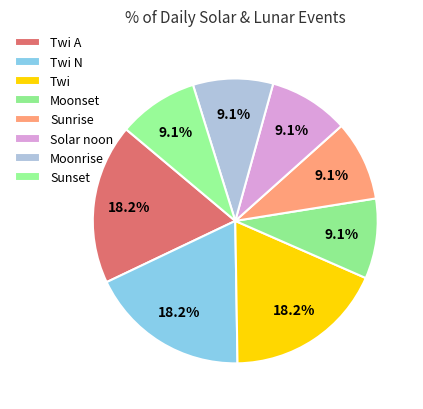

Count the number of slices in the pie.

8